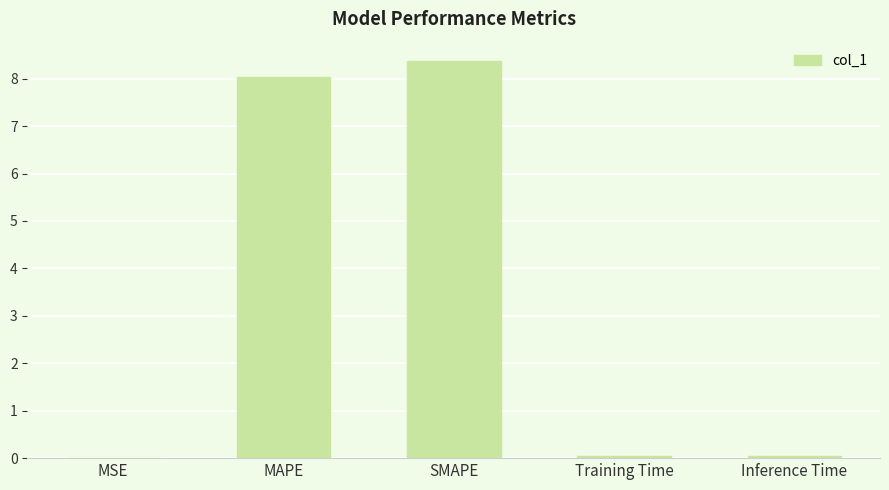

The value at Inference Time is 0.0. True or false?

True